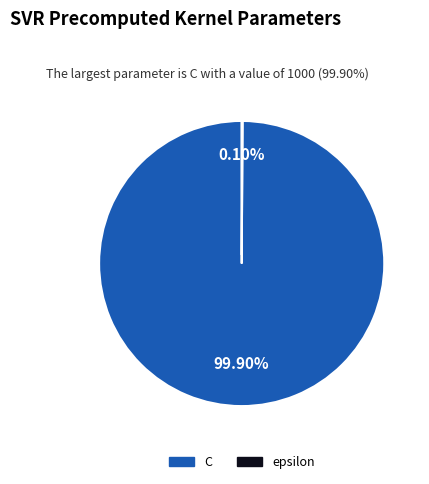

Does C represent more than half of the total?

Yes